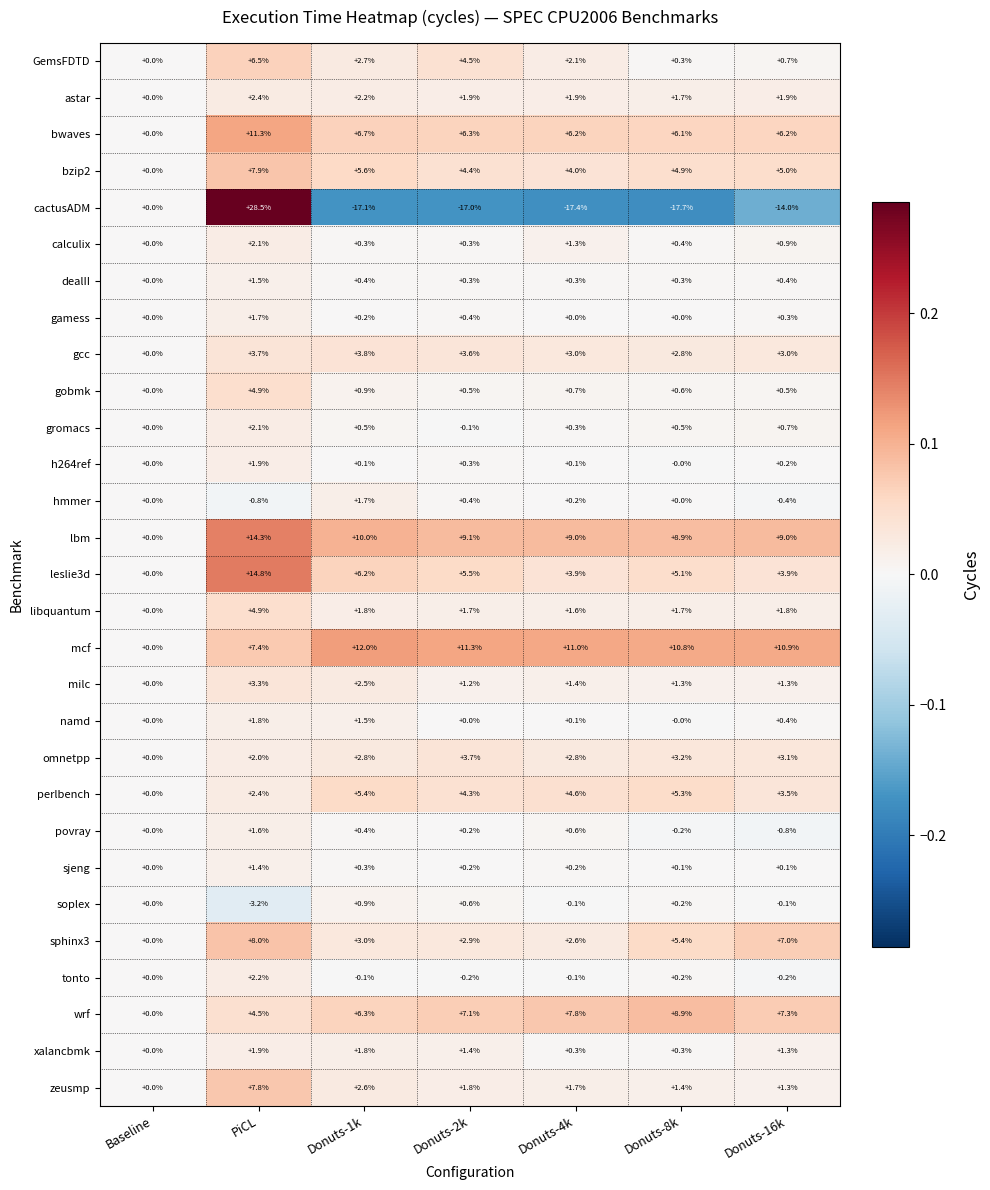

The gromacs series shows 2.1 at PiCL. True or false?

True